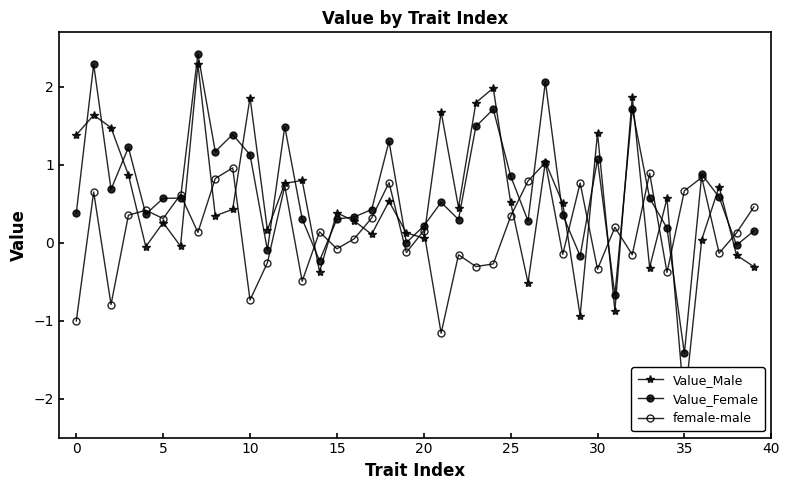

How many interior local valleys does the Value_Male series have?

13